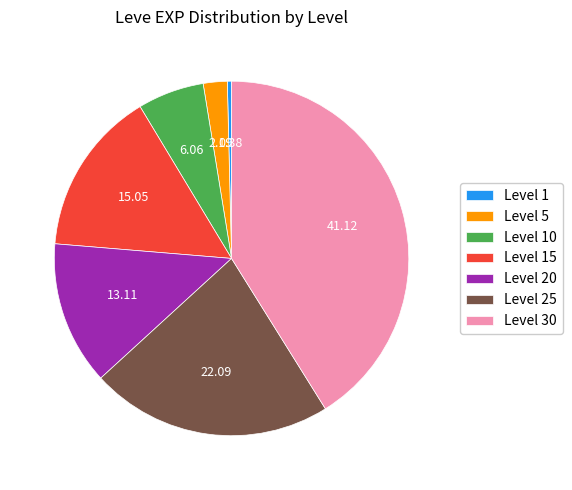

Count the number of slices in the pie.

7